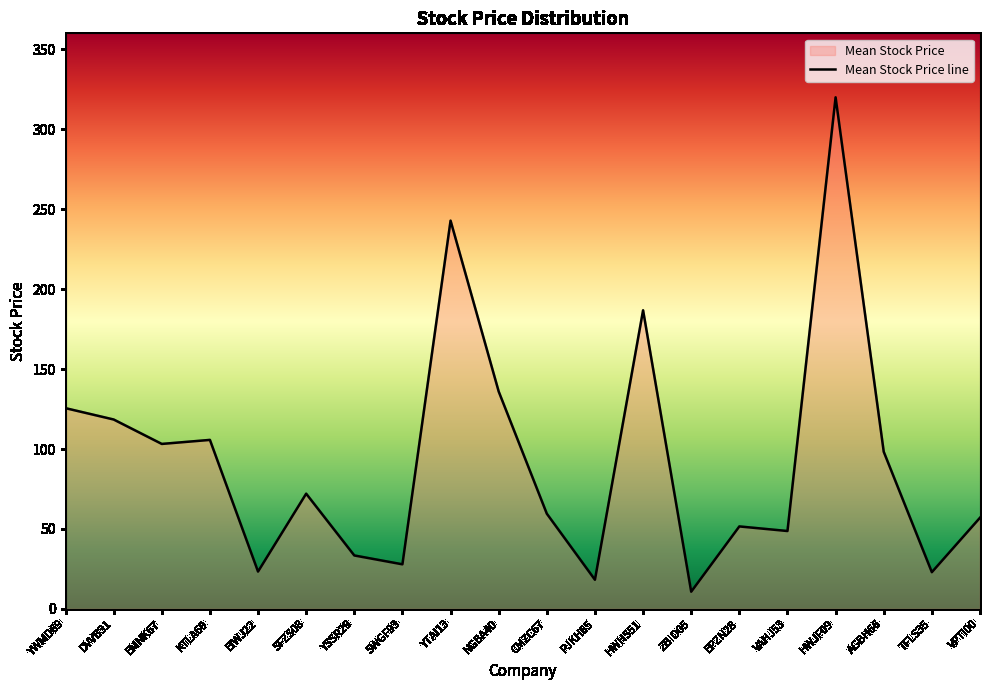

What is the value of the 20th point from the left?

57.0